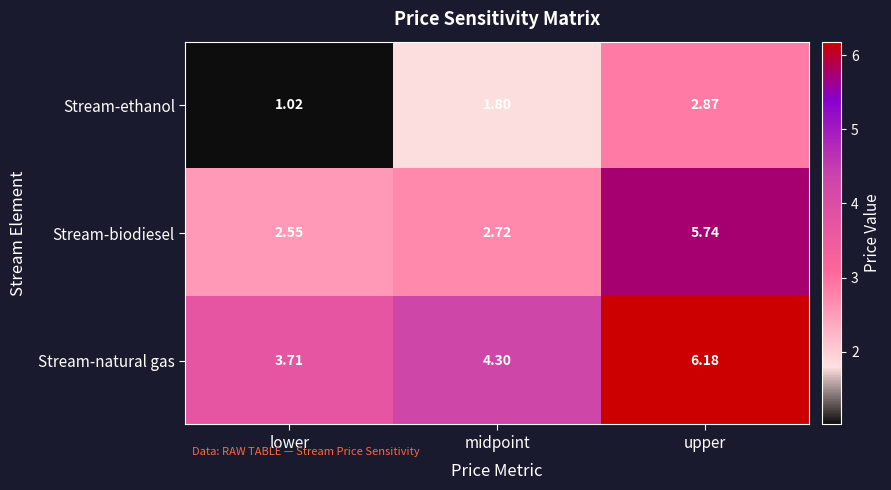

What is the greatest value displayed?

6.2